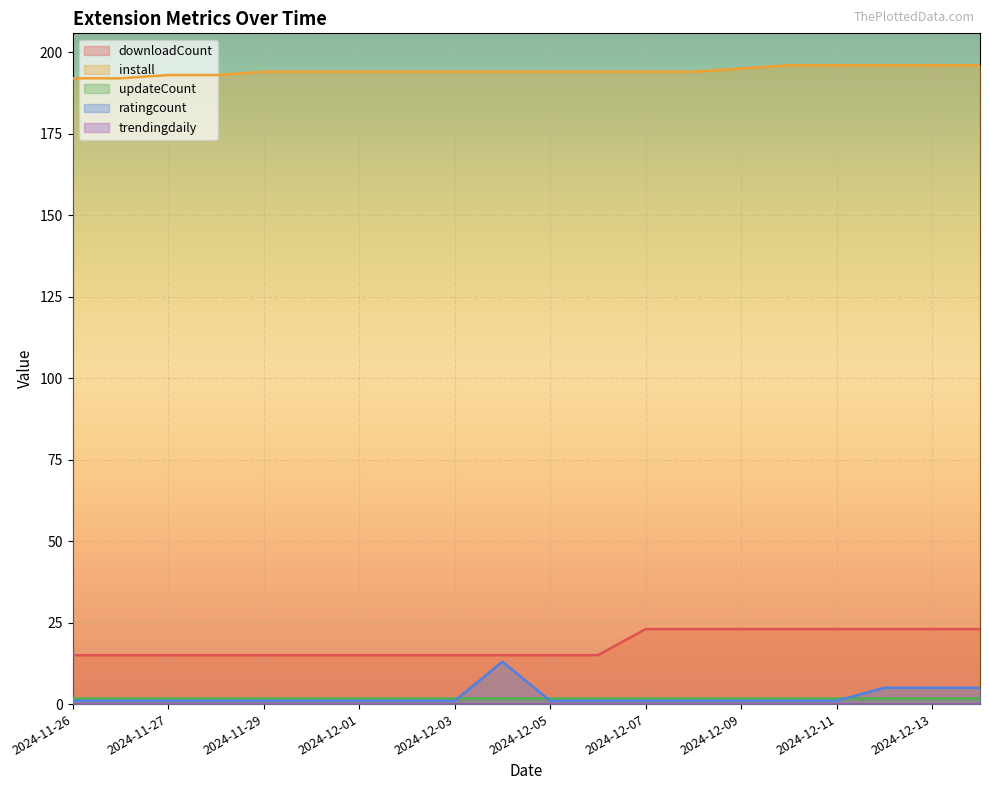

What is the label of the 7th point from the left?

2024-12-01